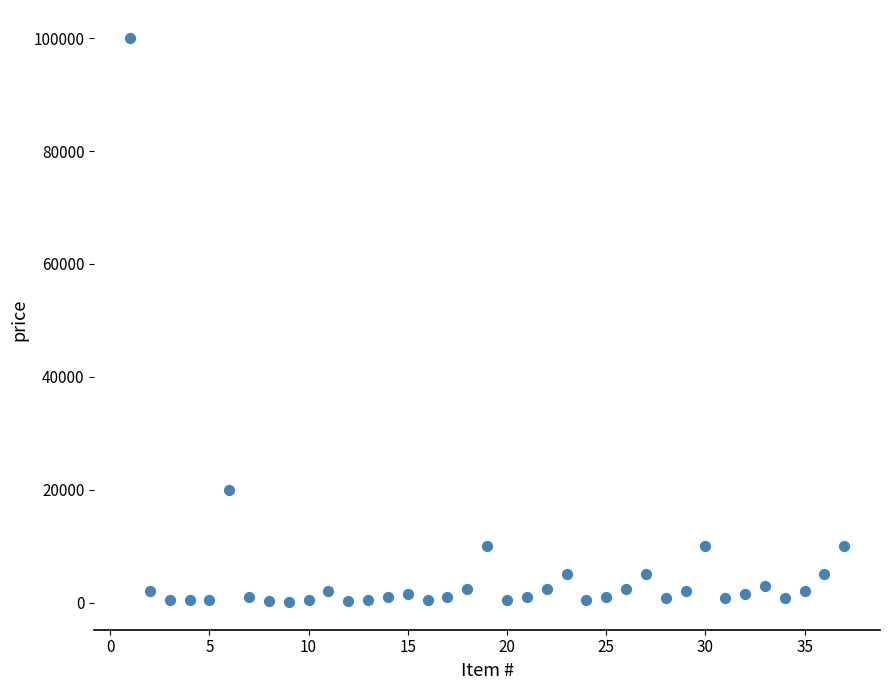

What Y value in the scatter plot is closest to 50100?

20000